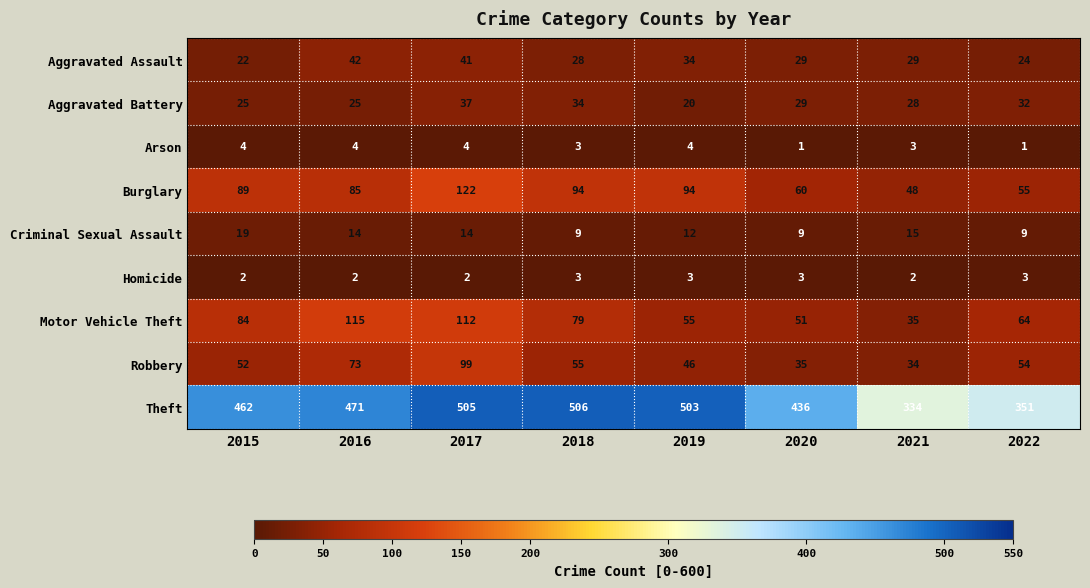

True or false: Burglary has a value of 147 at 2016.

False